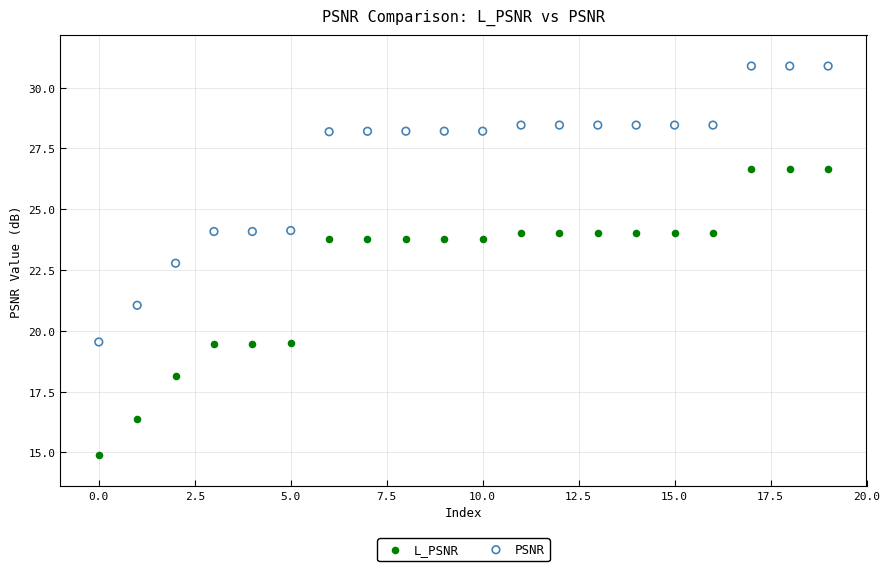

Which series reaches the minimum Y coordinate?

L_PSNR